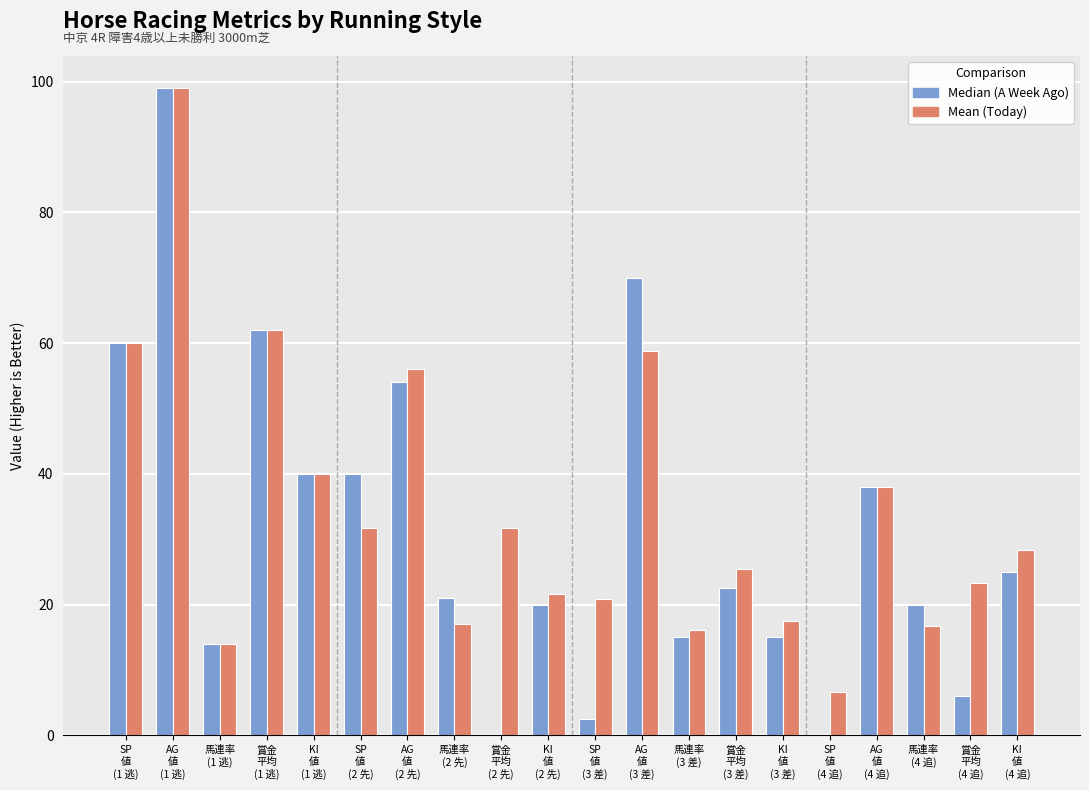

How many groups of bars are there?

20